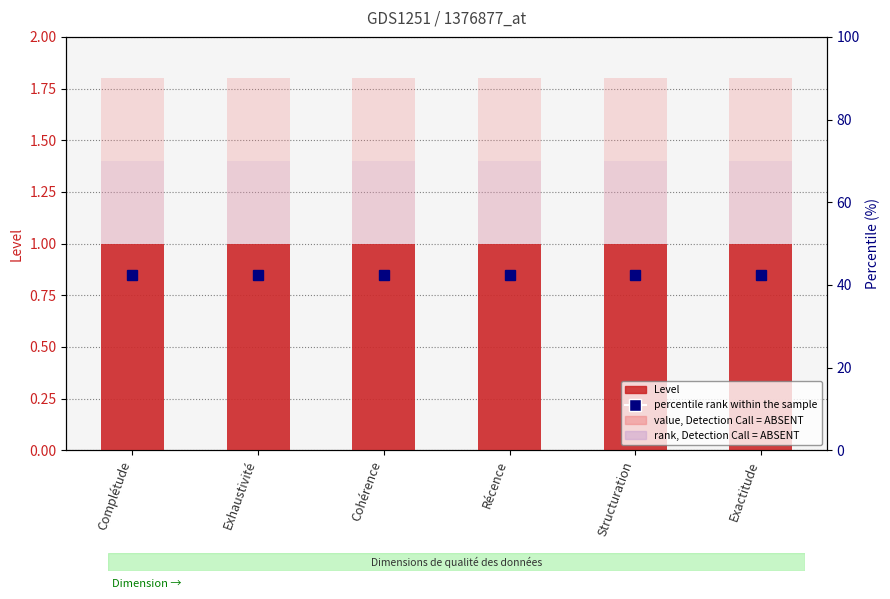

What is the highest value of the value, Detection Call = ABSENT series?

1.8